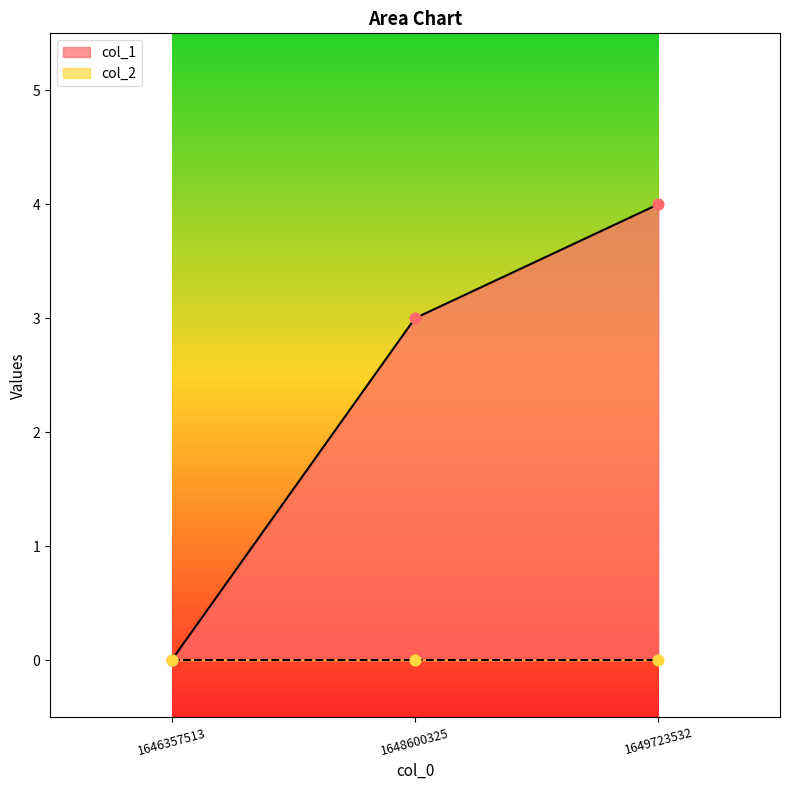

What is the ratio of the value at 1648600325 to the value at 1649723532?

0.8